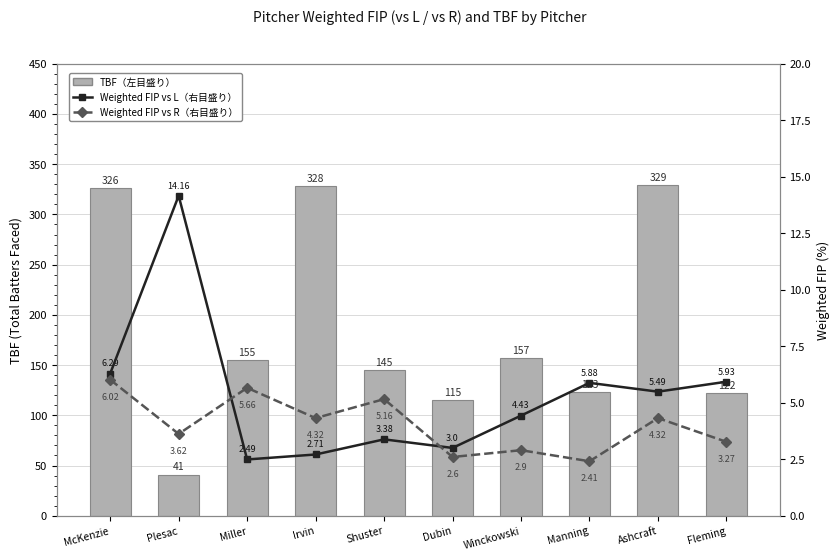

What is the sum of all Weighted FIP vs L（右目盛り） values?

53.8